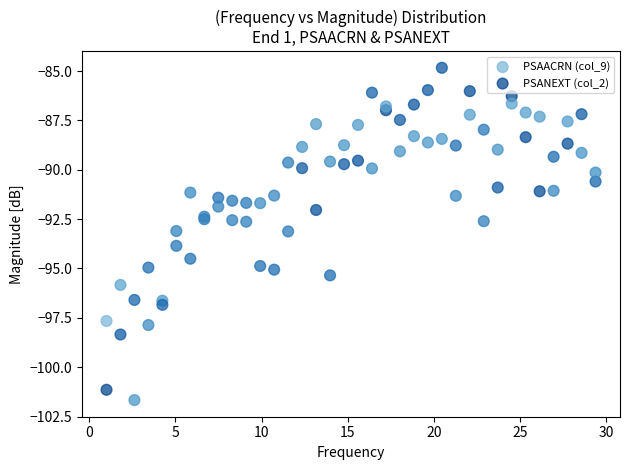

Which series has the widest spread of Y values?

PSAACRN (col_9)